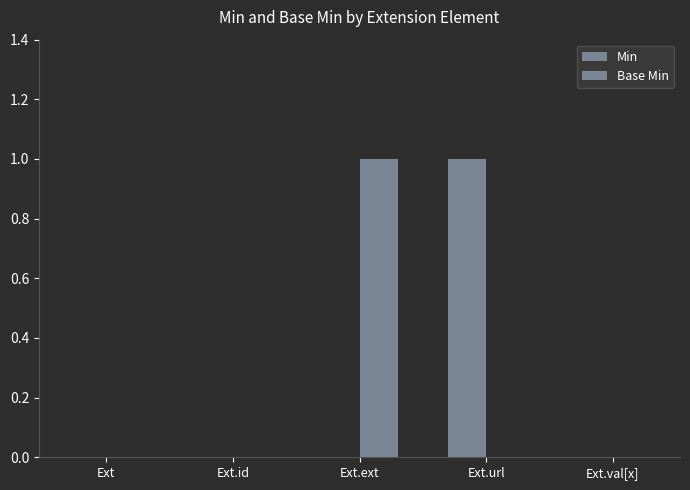

Which series changed the most between Ext.ext and Ext.url?

Min